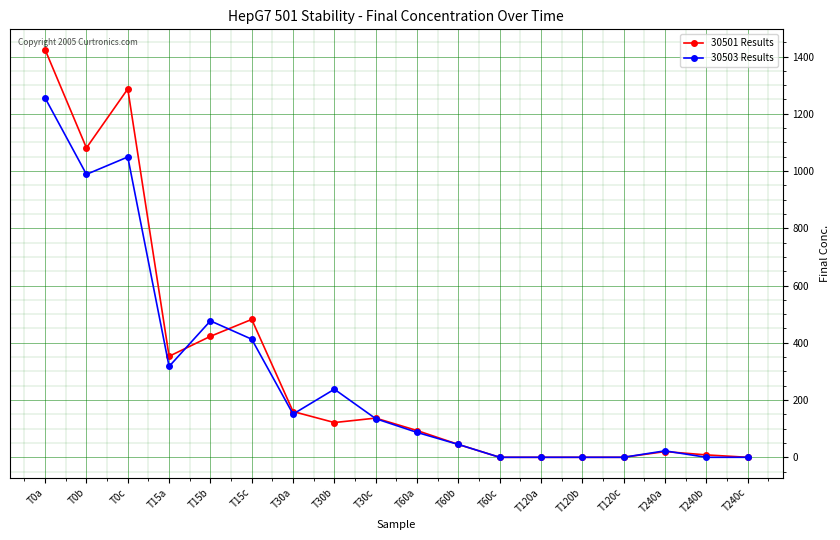

Reading left to right, transcribe all the data shown in this chart.

30501 Results: 1423.9	1080.9	1286.9	352.9	422.6	481.7	159.9	121.4	136.9	93.5	44.9	0.0	0.0	0.0	0.0	20.0	8.4	0.0
30503 Results: 1255.3	988.5	1049.1	317.4	476.6	412.5	150.9	237.8	135.0	87.0	44.9	0.0	0.0	0.0	0.0	22.5	0.0	0.0